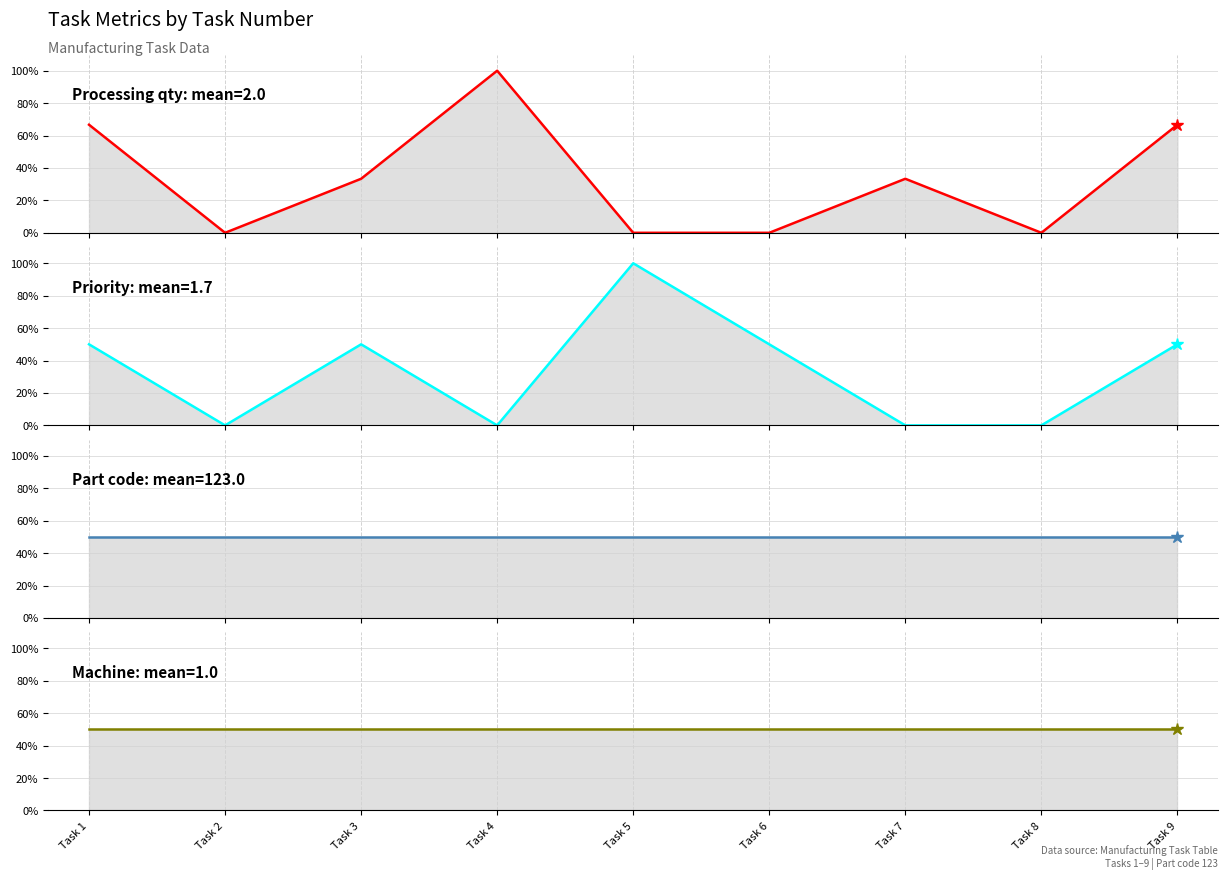

What is the maximum value shown in the chart?

100.0